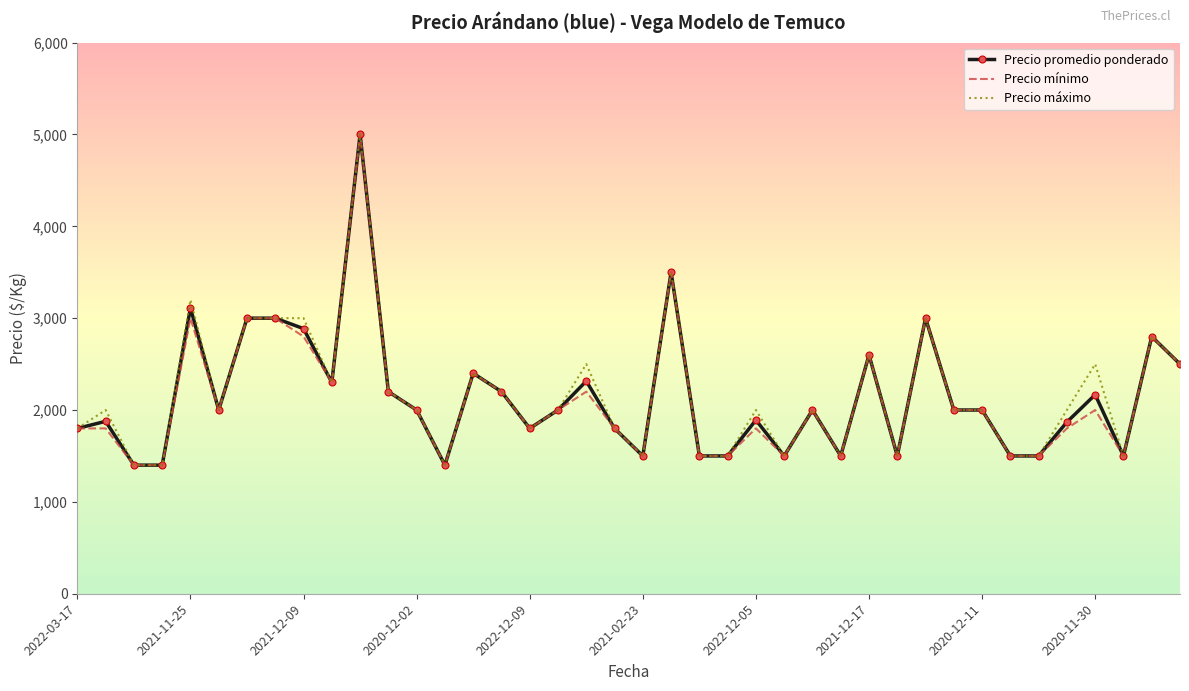

What is the highest value of the Precio máximo series?

5000